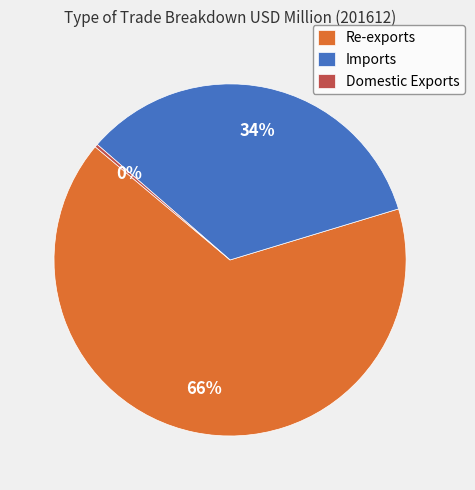

Which has a higher value, Imports or Re-exports?

Re-exports